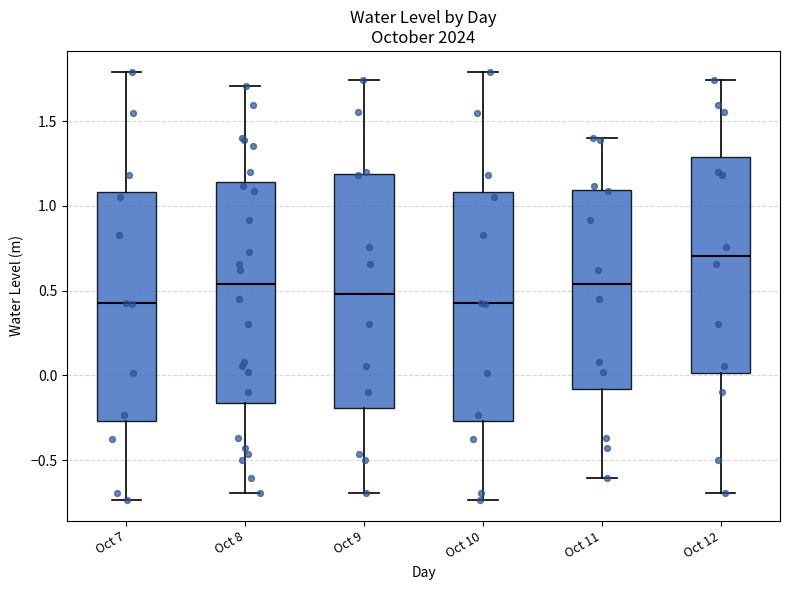

Reading left to right, transcribe this box plot: for each box, give where its median line is, the range the box spans, and where its two whiskers end, as read against the y-axis. The values are not printed on the chart, so give them approximately, as read against the axis.

Oct 7: median 0.45, box -0.25 to 1.10, whiskers -0.75 to 1.80
Oct 8: median 0.55, box -0.15 to 1.15, whiskers -0.70 to 1.70
Oct 9: median 0.50, box -0.20 to 1.20, whiskers -0.70 to 1.75
Oct 10: median 0.45, box -0.25 to 1.10, whiskers -0.75 to 1.80
Oct 11: median 0.55, box -0.10 to 1.10, whiskers -0.60 to 1.40
Oct 12: median 0.70, box 0.00 to 1.30, whiskers -0.70 to 1.75